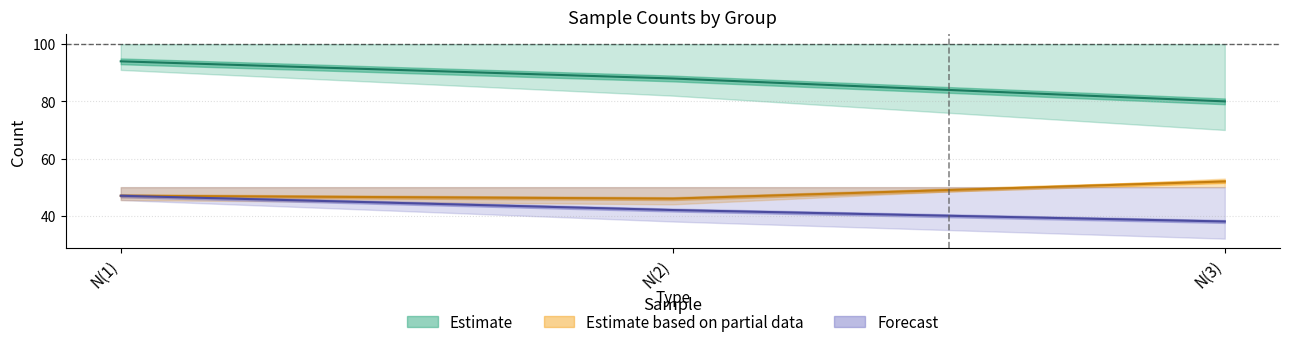

Reading left to right, what are all the values shown in this chart?

Attention_col4: N(1)=94	N(2)=88	N(3)=80
Attention_A: N(1)=47	N(2)=46	N(3)=52
Attention_B: N(1)=47	N(2)=42	N(3)=38